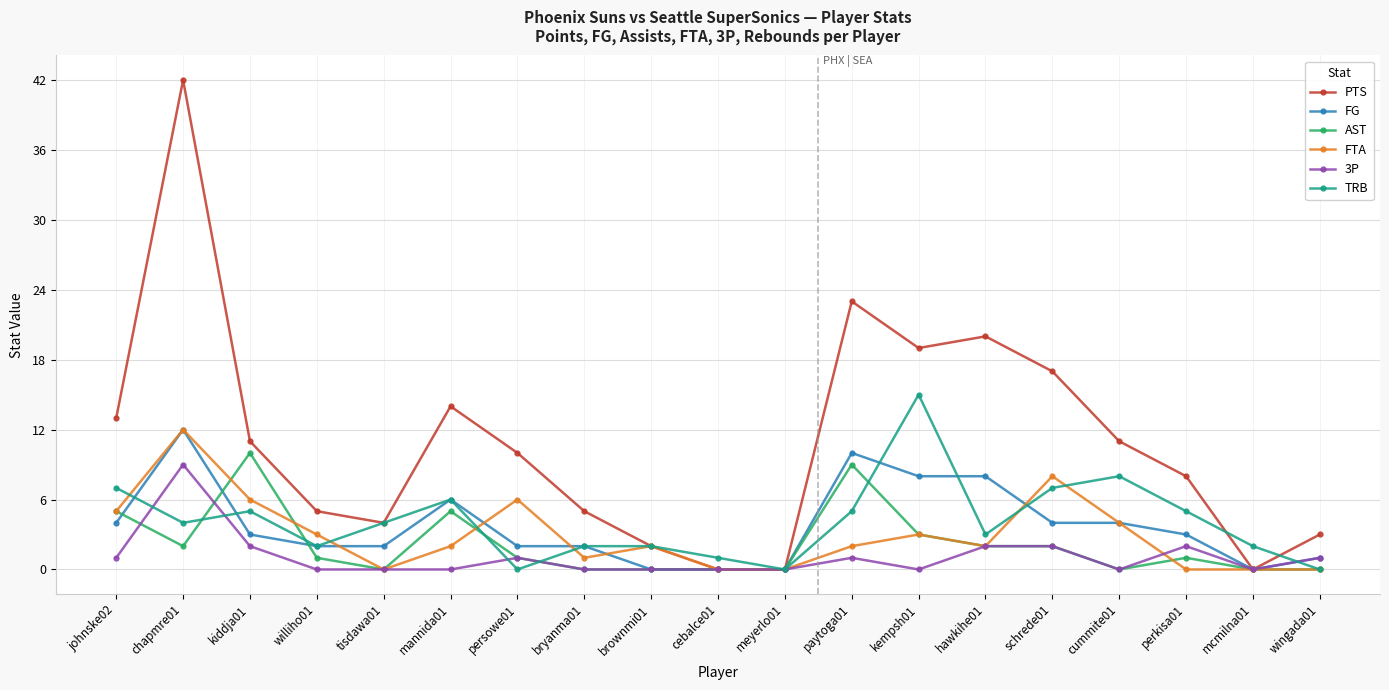

What is the difference between the second highest and second lowest values in the PTS series?

23